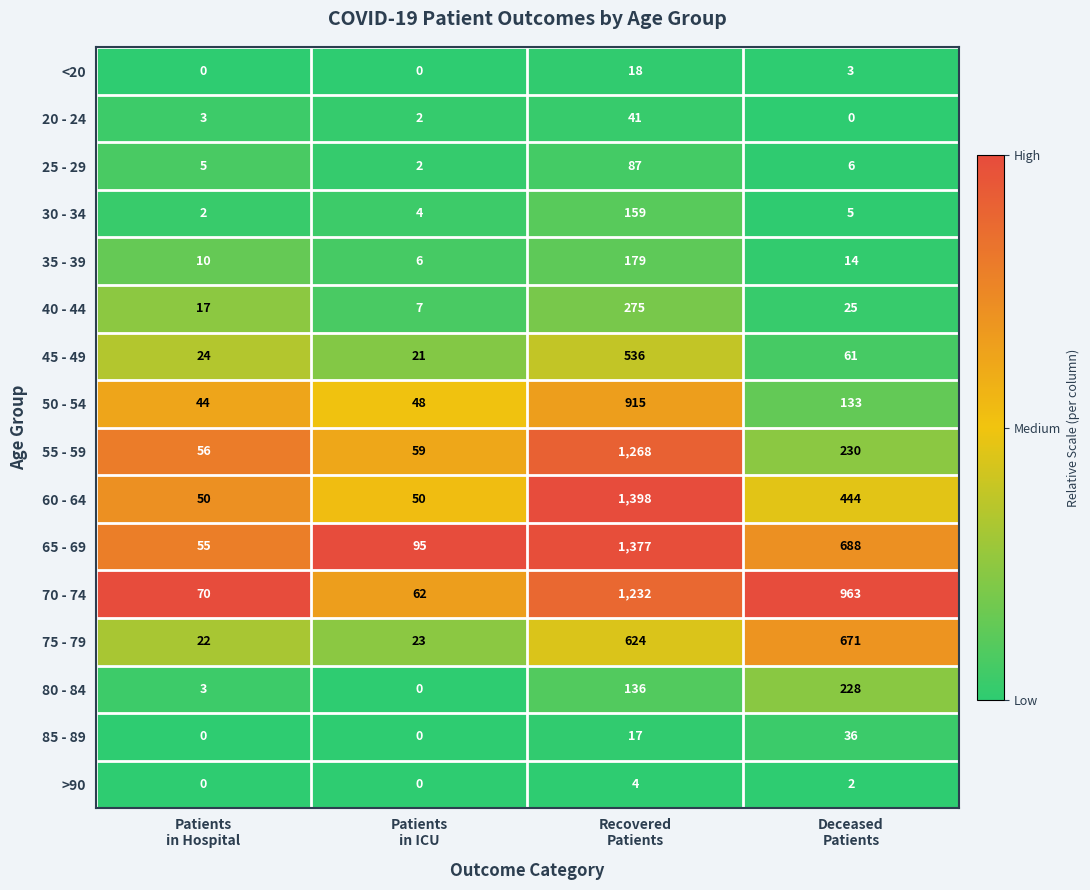

Rank the series by their maximum value, from lowest to highest.

>90, <20, 85 - 89, 20 - 24, 25 - 29, 30 - 34, 35 - 39, 80 - 84, 40 - 44, 45 - 49, 75 - 79, 50 - 54, 70 - 74, 55 - 59, 65 - 69, 60 - 64